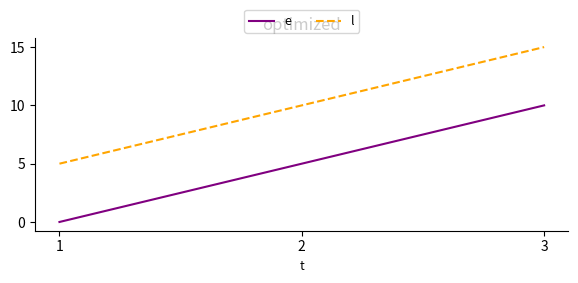

At how many categories does at least one series exceed 9?

2